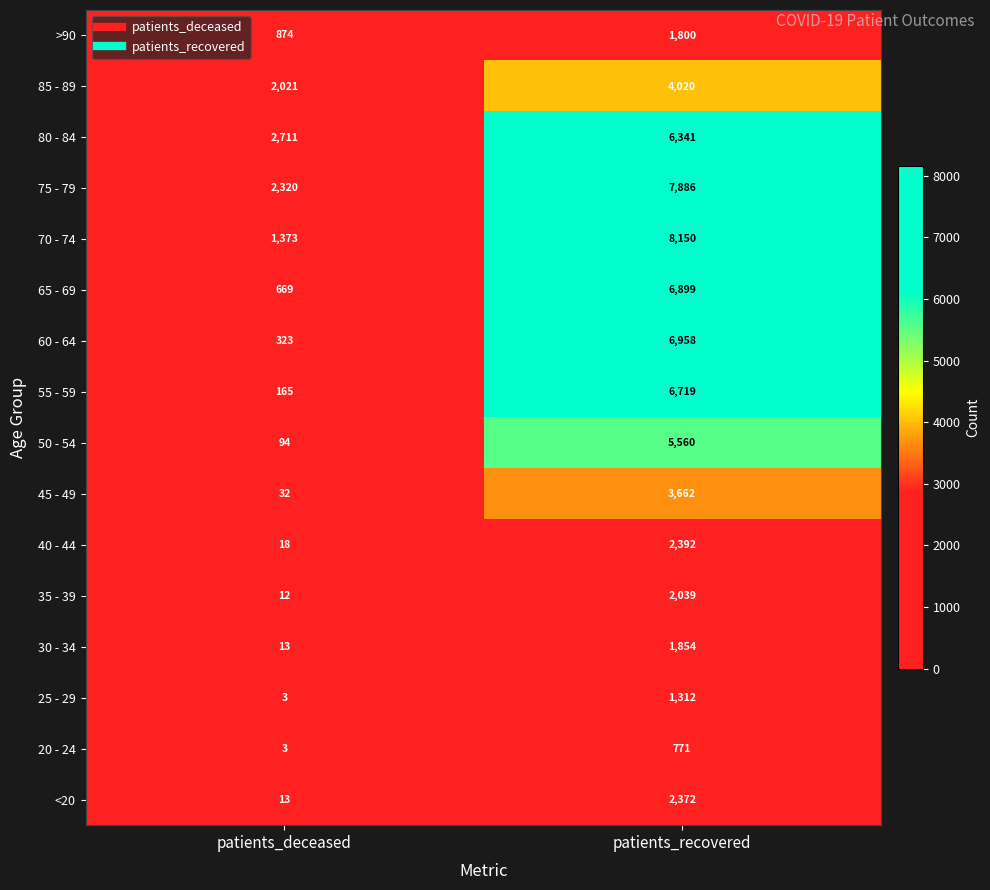

What is the greatest value displayed?

8150